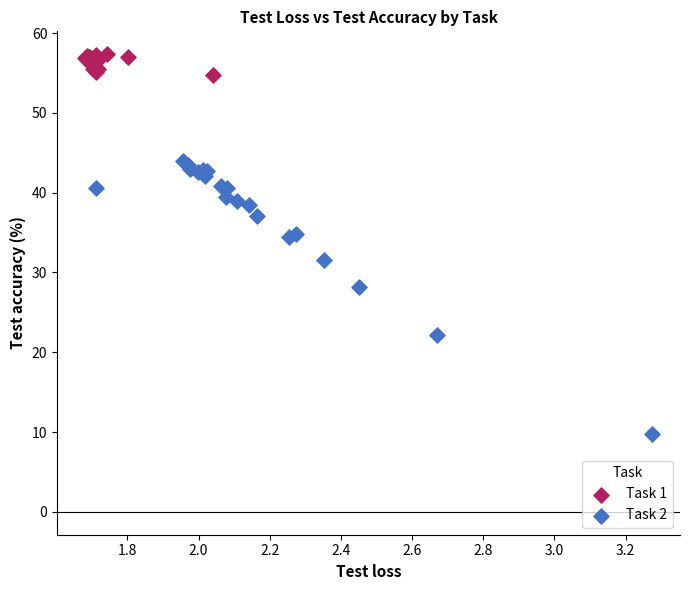

Which series contains the lowest Y value?

Task 2